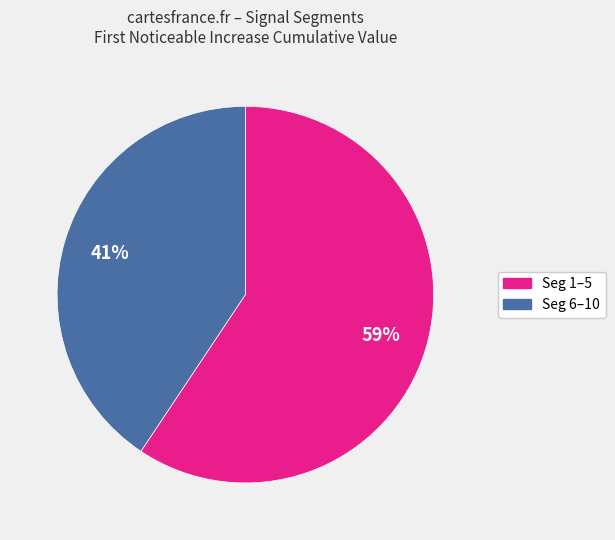

To the nearest percent, what is the average slice percentage?

50%